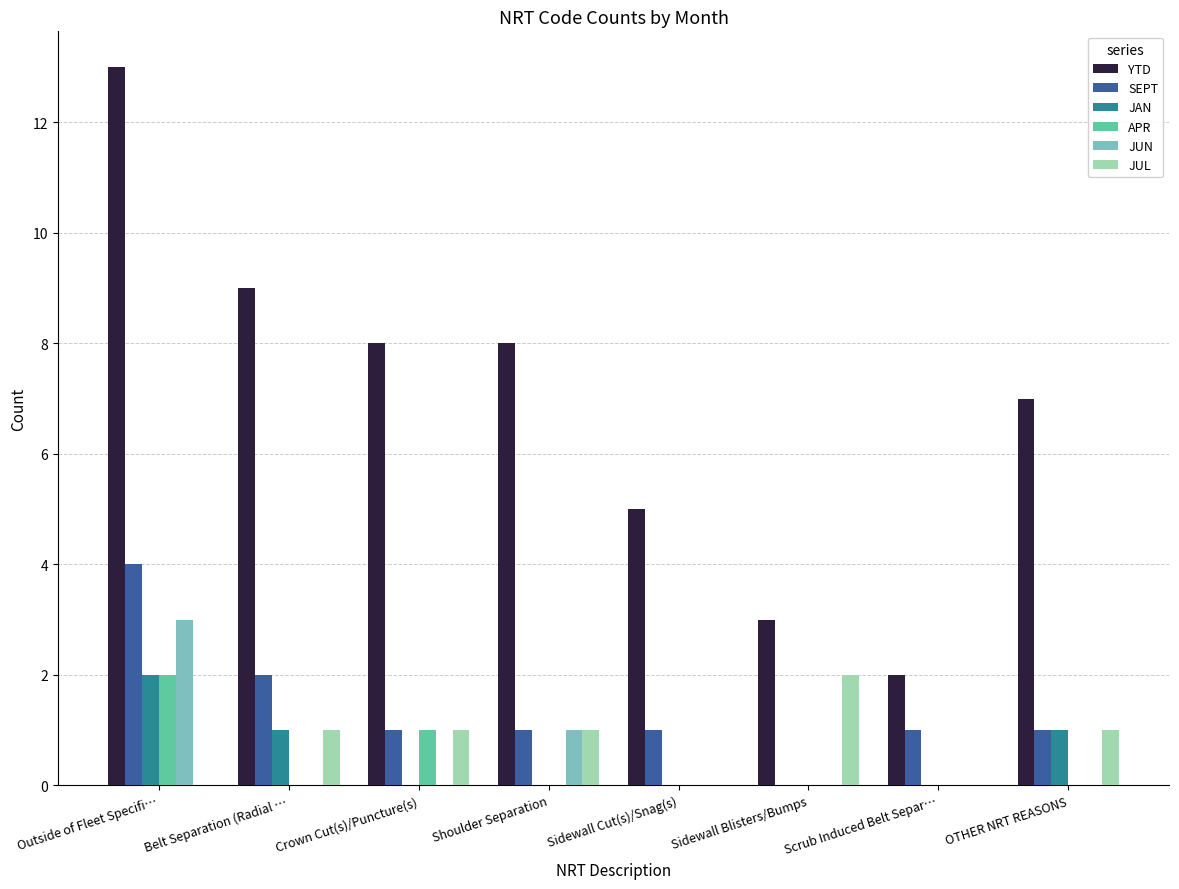

Is the value of JUL at OTHER NRT REASONS greater than the value of JUN at OTHER NRT REASONS?

Yes